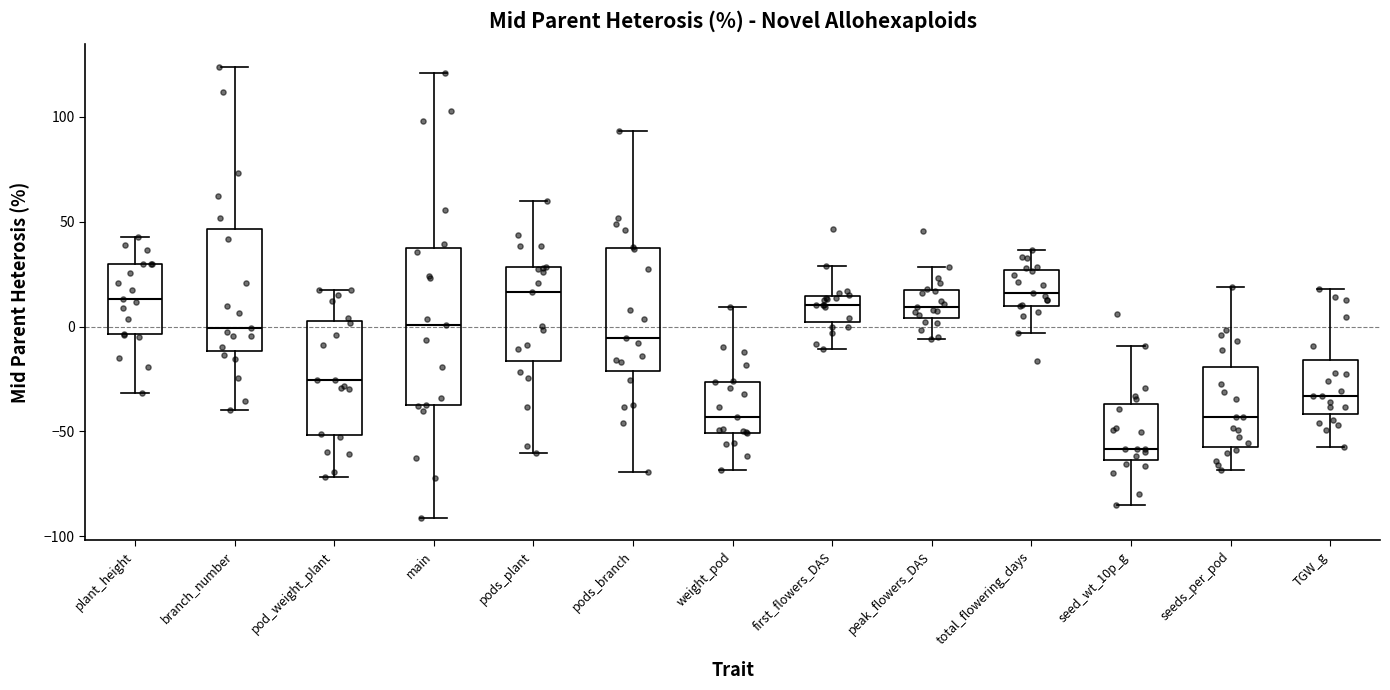

Which box has the lowest median line?

seed_wt_10p_g